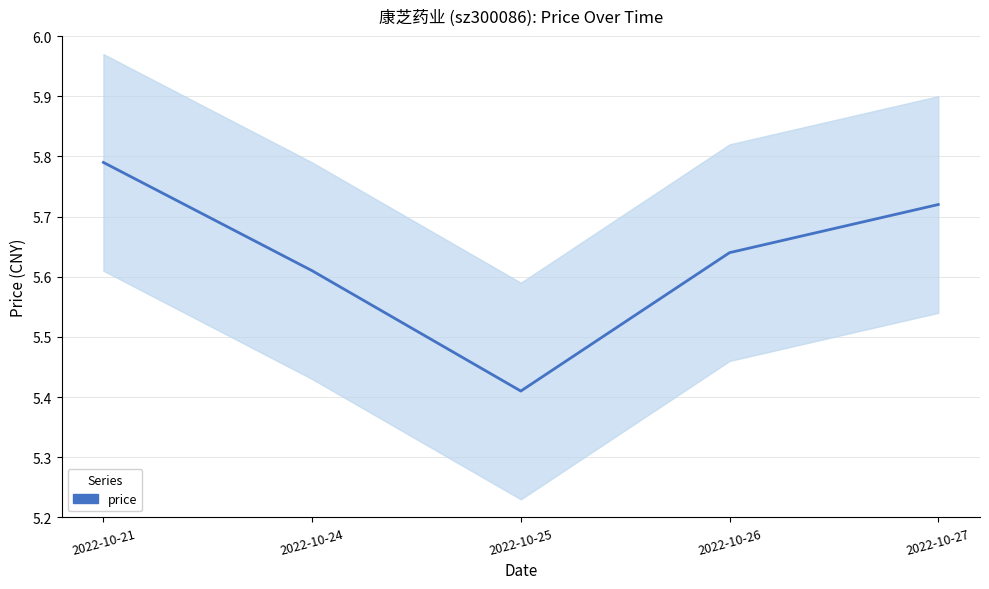

Where is the data nearest to the value 5?

2022-10-25